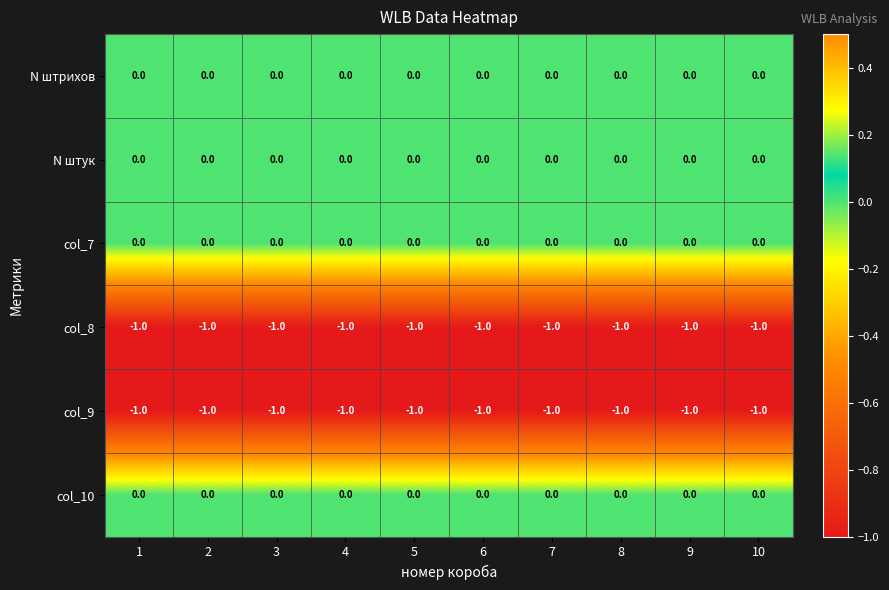

The value of col_8 at 7 is -1. True or false?

True